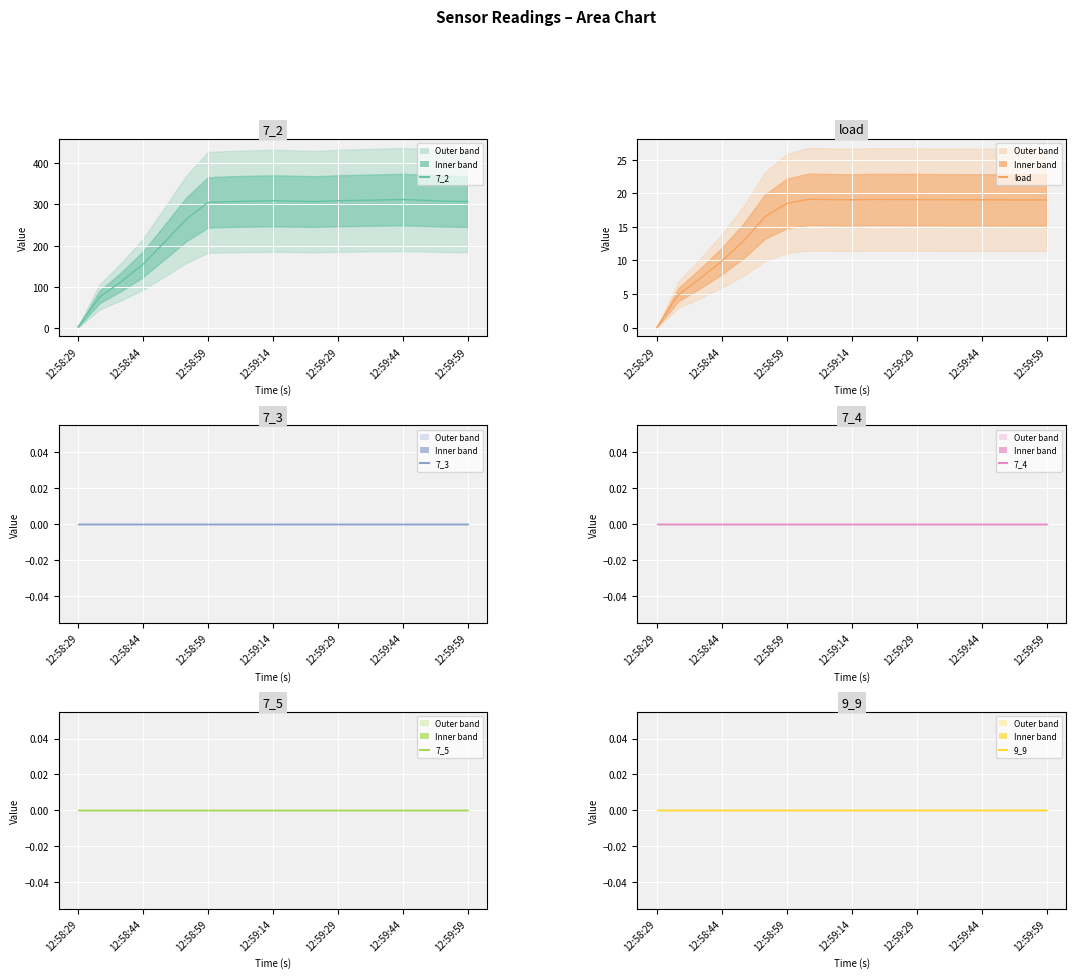

True or false: 7_2 and 9_9 intersect in this chart.

False